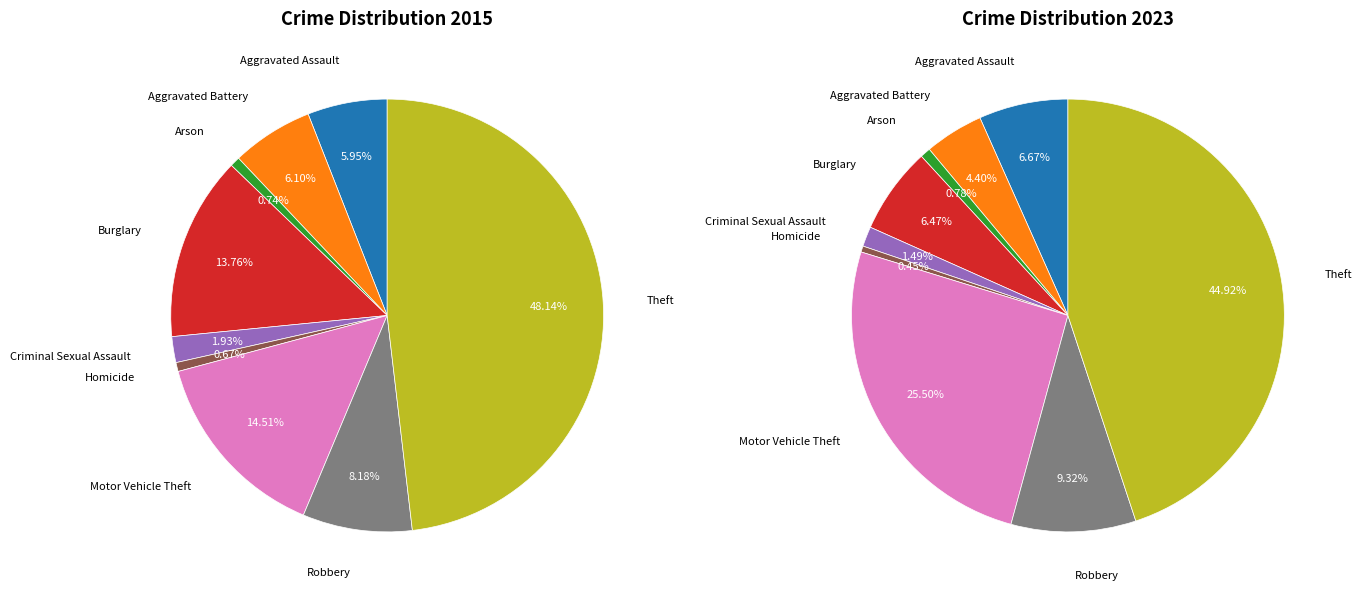

How many segments does this pie chart have?

9